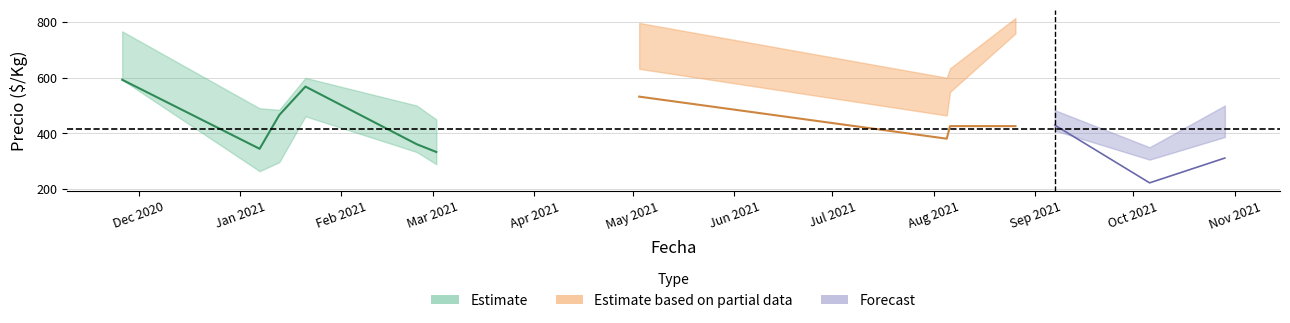

True or false: Precio maximo and Precio minimo intersect in this chart.

False